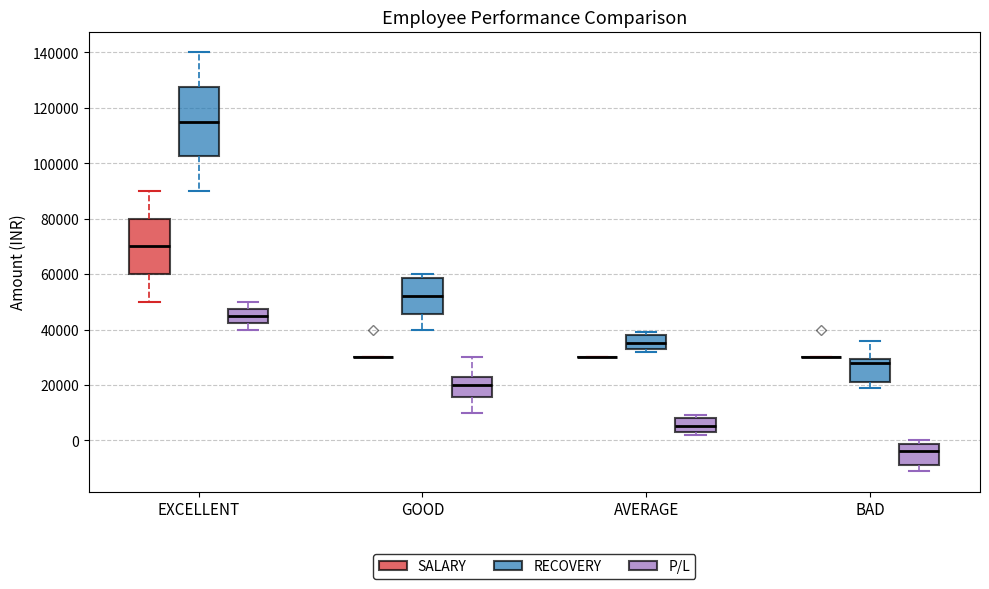

Where does the median line of the box for EXCELLENT (RECOVERY) sit on the y-axis? The values are not printed on the chart, so give them approximately, as read against the axis.

116000